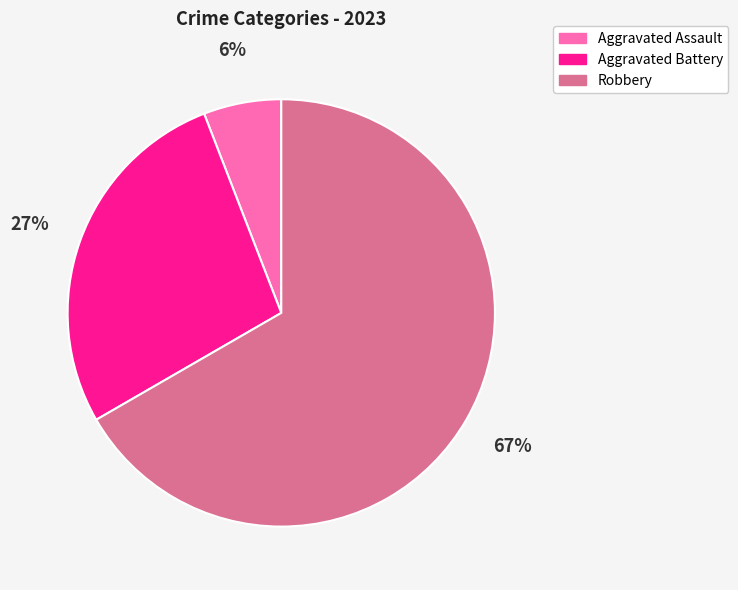

Which slice is the largest?

Robbery